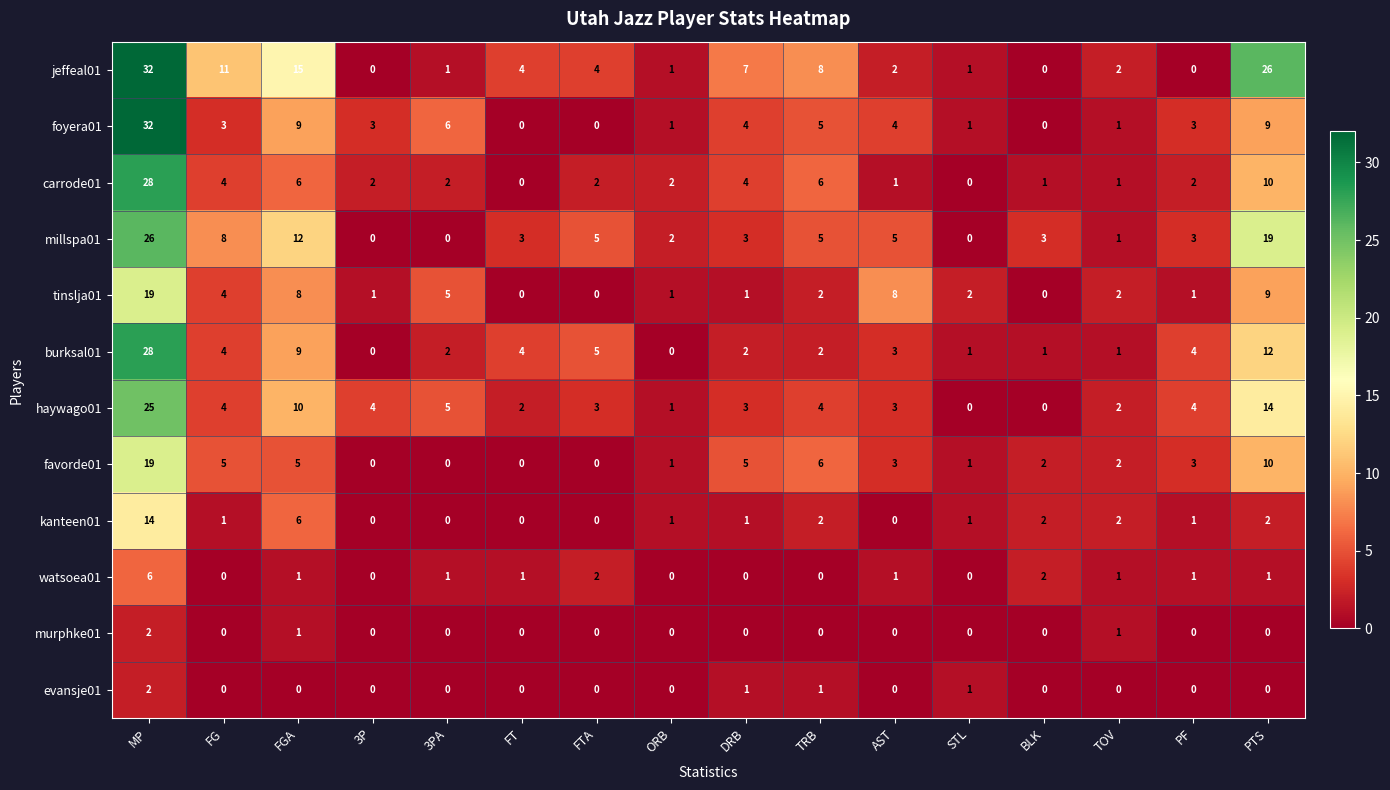

Where is kanteen01 nearest to the value 7?

FGA